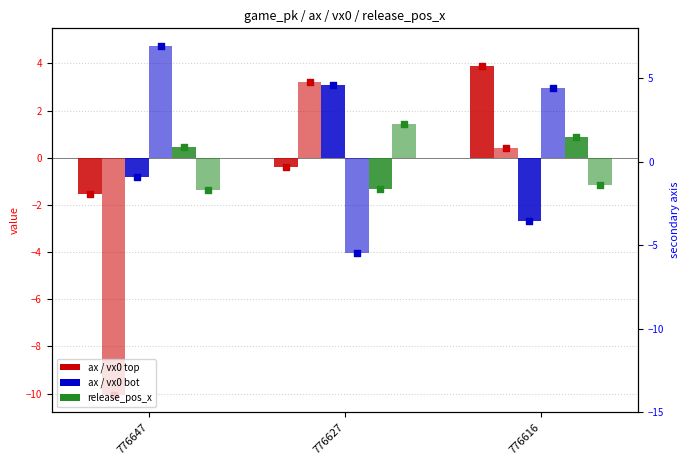

Which series has the largest total across all categories?

vx0_bot